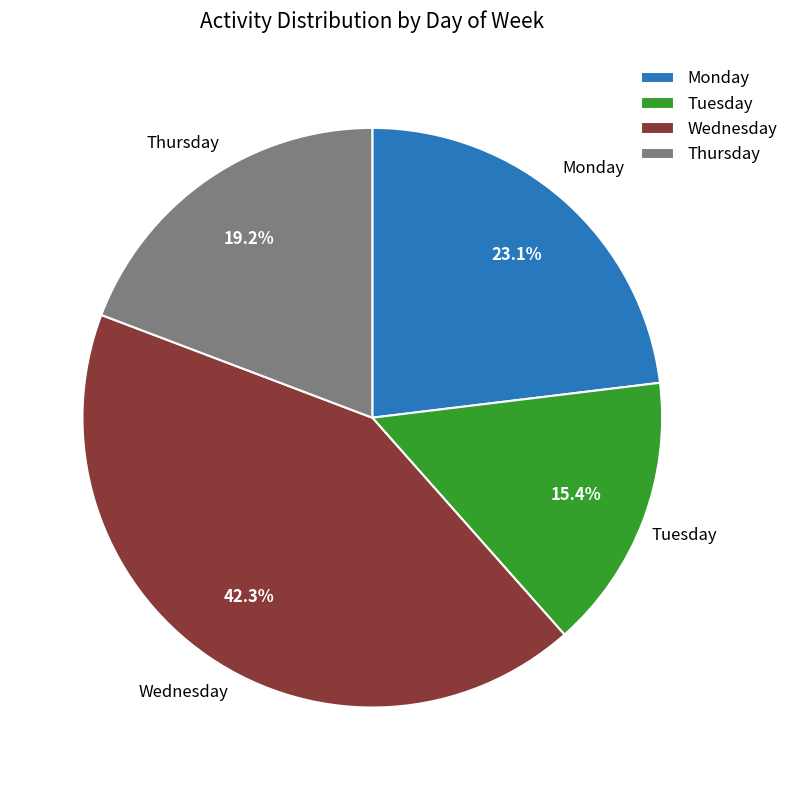

Does Thursday represent more than half of the total?

No